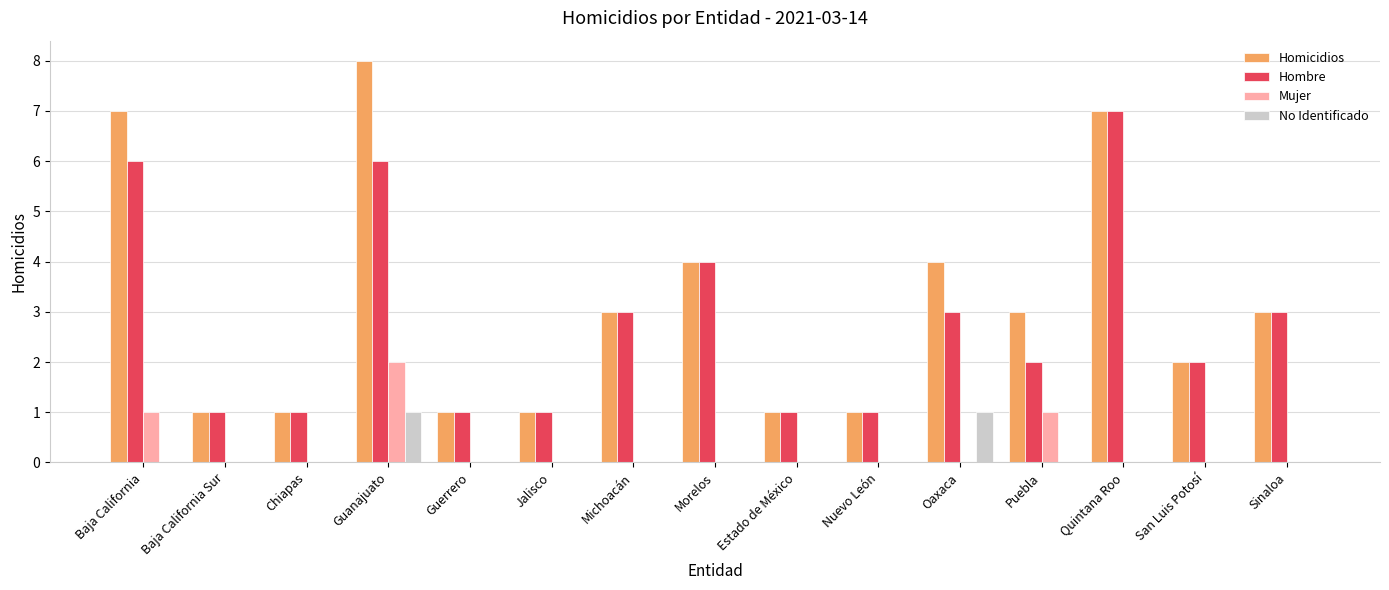

True or false: Homicidios has a value of 3 at Puebla.

True